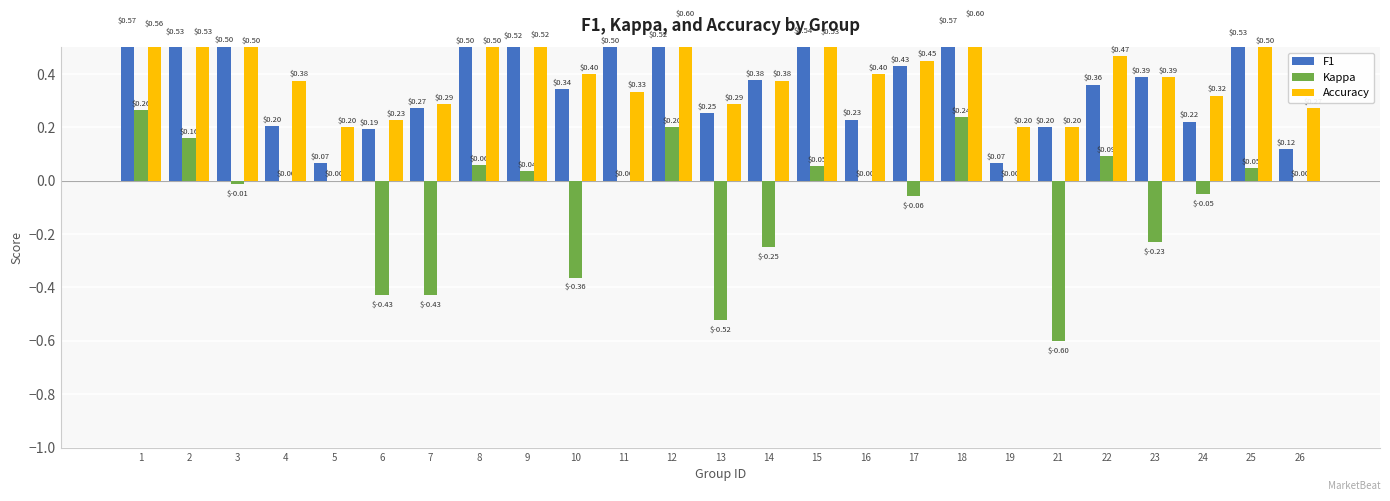

The value of F1 at 4 is 0.2. True or false?

True